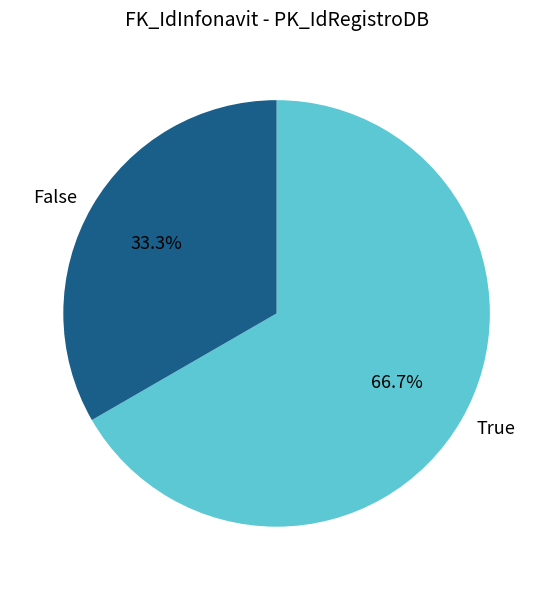

Combined, what portion of the pie is True and False?

100.0%